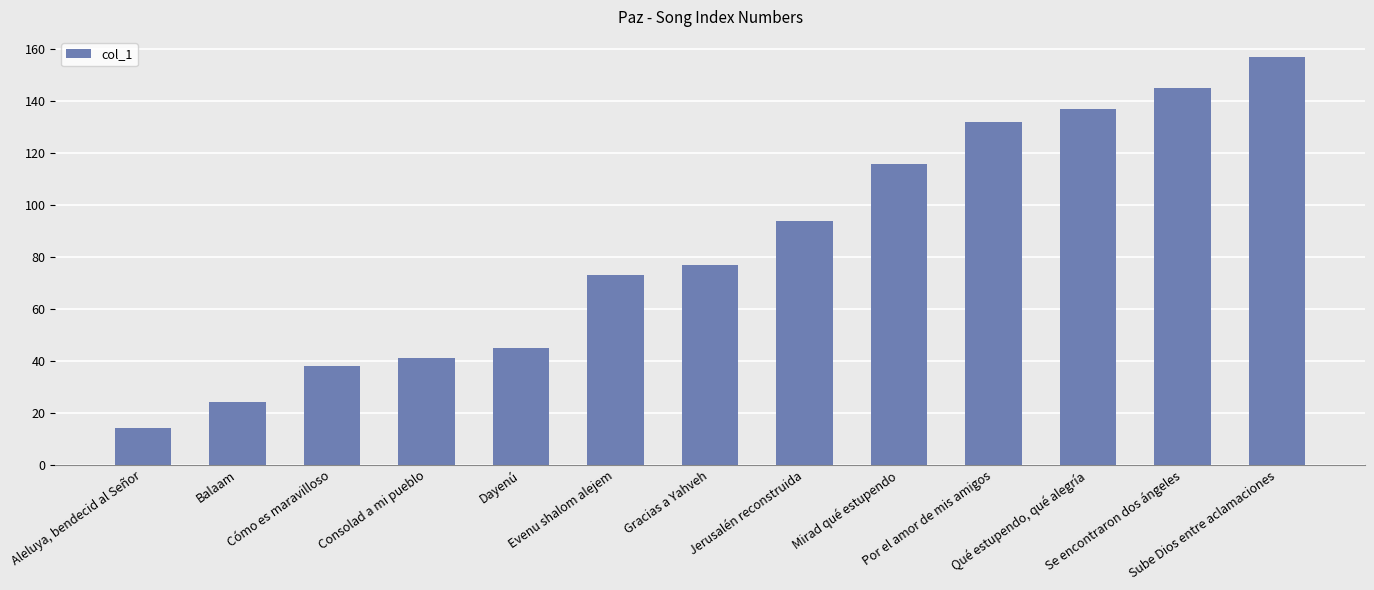

Reading left to right, what are all the values shown in this chart?

14	24	38	41	45	73	77	94	116	132	137	145	157